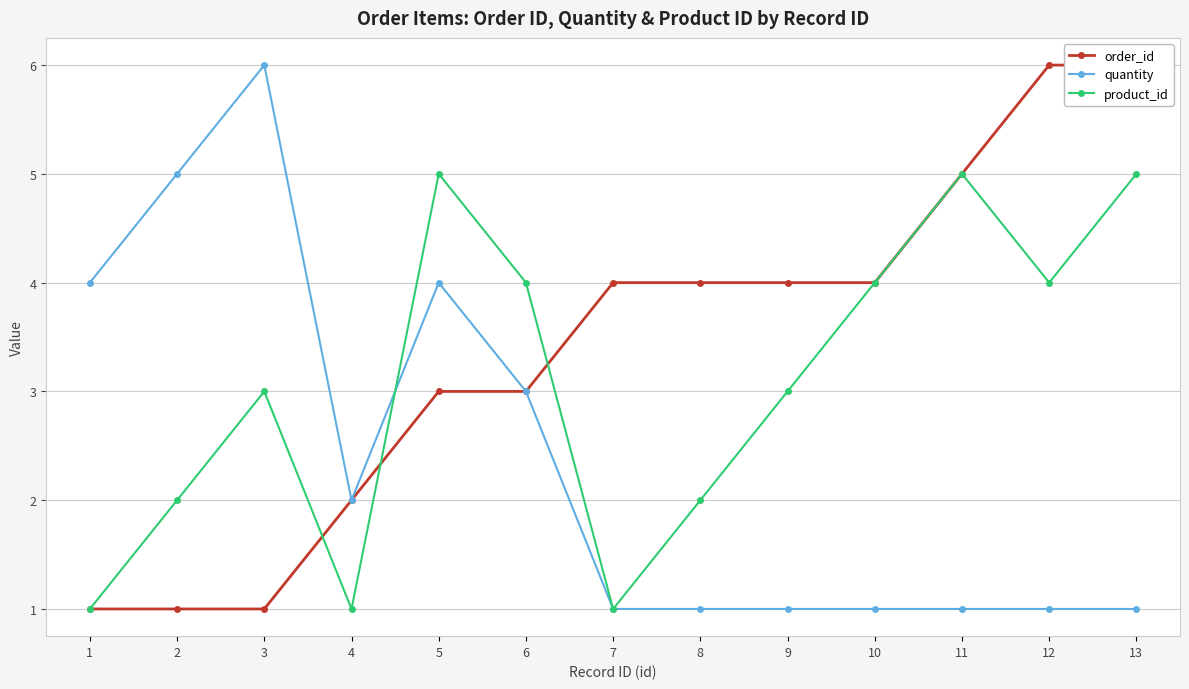

How many interior local valleys does the quantity series have?

1